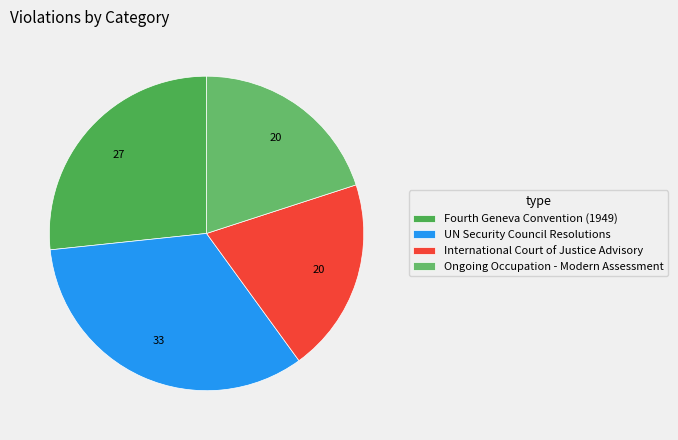

How many slices are in this pie chart?

4